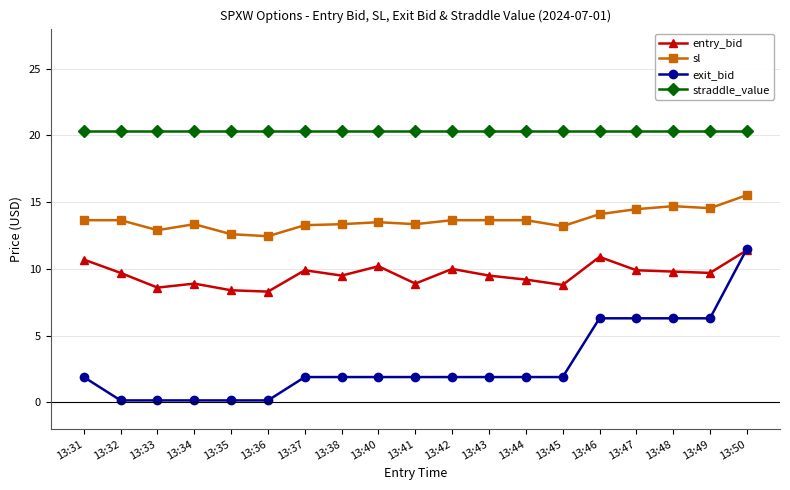

What is the value of the straddle_value point at the 6th from the left?

20.3